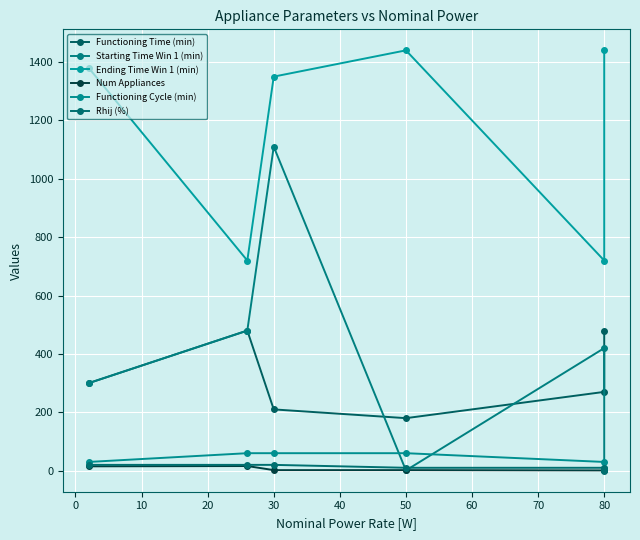

What is the sum of all Starting Time Win 1 (min) values?

2312